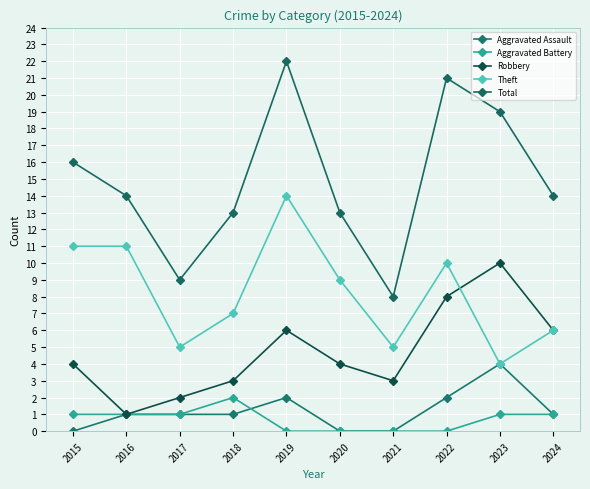

Reading left to right, list all the values displayed in this chart.

Aggravated Assault: 2015=0	2016=1	2017=1	2018=1	2019=2	2020=0	2021=0	2022=2	2023=4	2024=1
Aggravated Battery: 2015=1	2016=1	2017=1	2018=2	2019=0	2020=0	2021=0	2022=0	2023=1	2024=1
Robbery: 2015=4	2016=1	2017=2	2018=3	2019=6	2020=4	2021=3	2022=8	2023=10	2024=6
Theft: 2015=11	2016=11	2017=5	2018=7	2019=14	2020=9	2021=5	2022=10	2023=4	2024=6
Total: 2015=16	2016=14	2017=9	2018=13	2019=22	2020=13	2021=8	2022=21	2023=19	2024=14